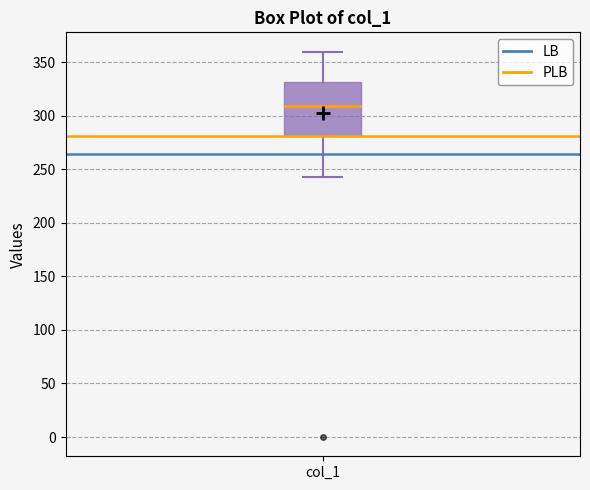

Transcribe this box plot: give where the median line is, the range the box spans, and where the two whiskers end, as read against the y-axis. The values are not printed on the chart, so give them approximately, as read against the axis.

median 310, box 280 to 330, whiskers 245 to 360